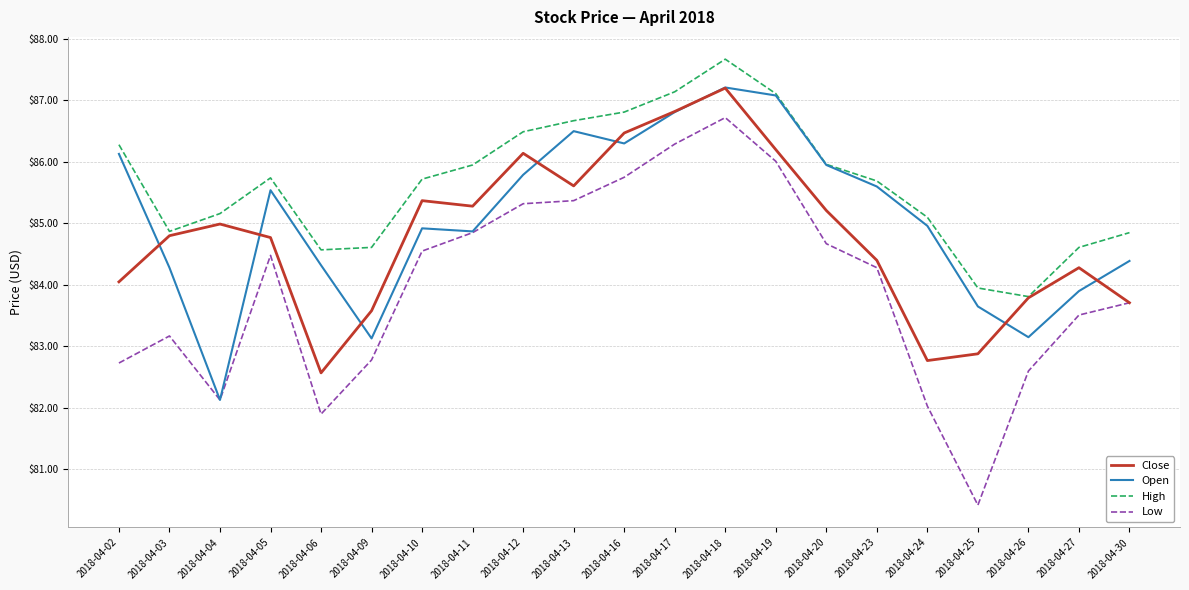

How many lines are shown in the chart?

4